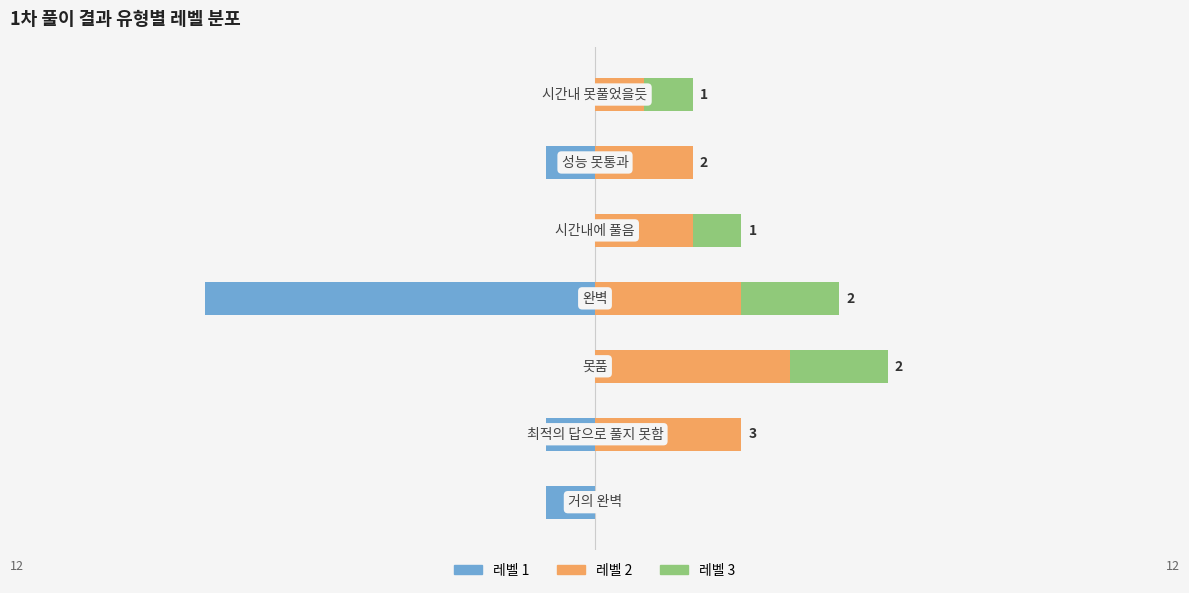

The 레벨 3 series shows 3 at 2. True or false?

False